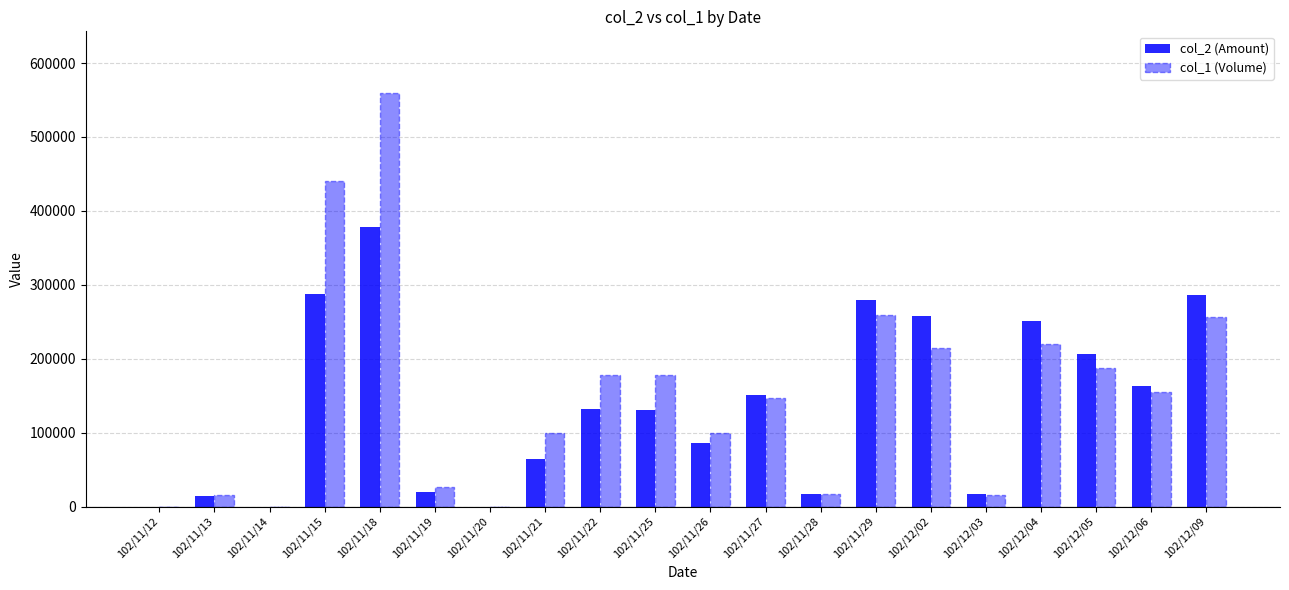

How many groups of bars are there?

20